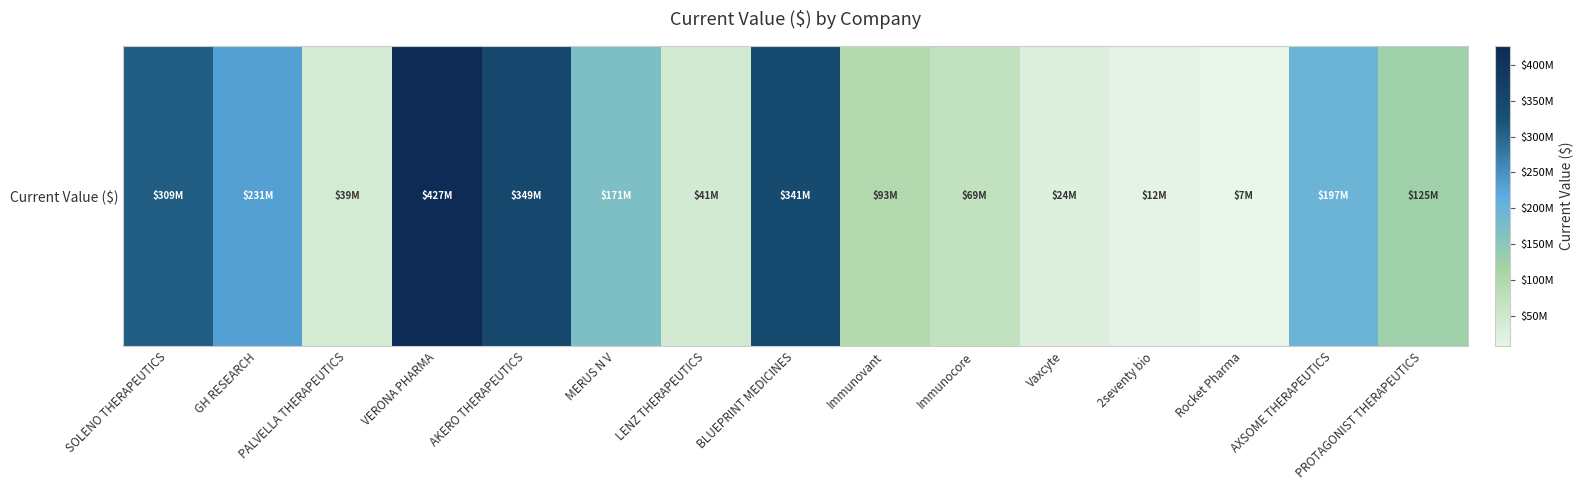

Where does the data first go above 124527725?

SOLENO THERAPEUTICS